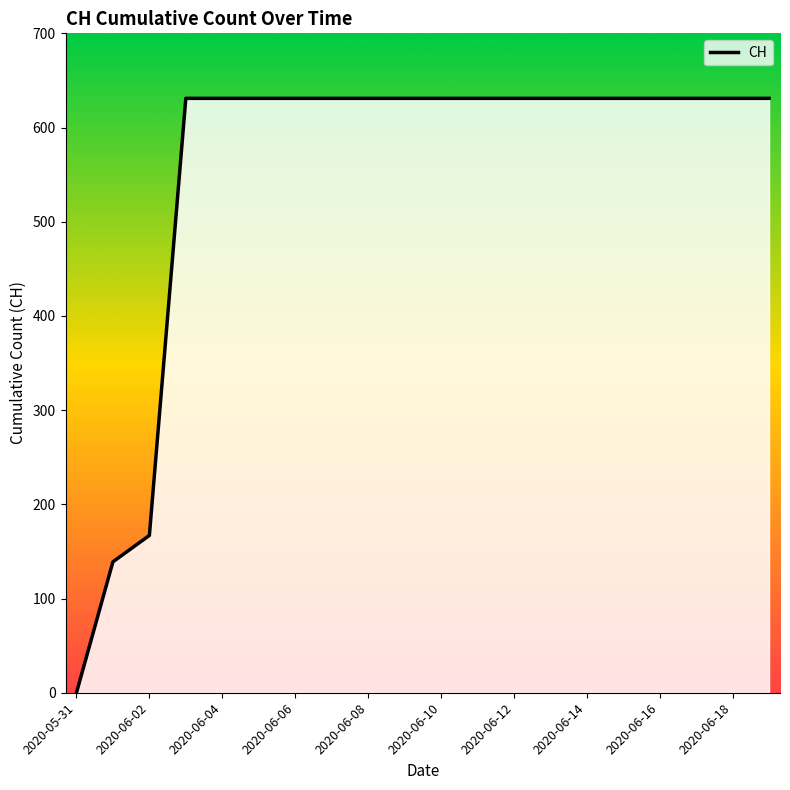

How many distinct data groups are displayed?

1